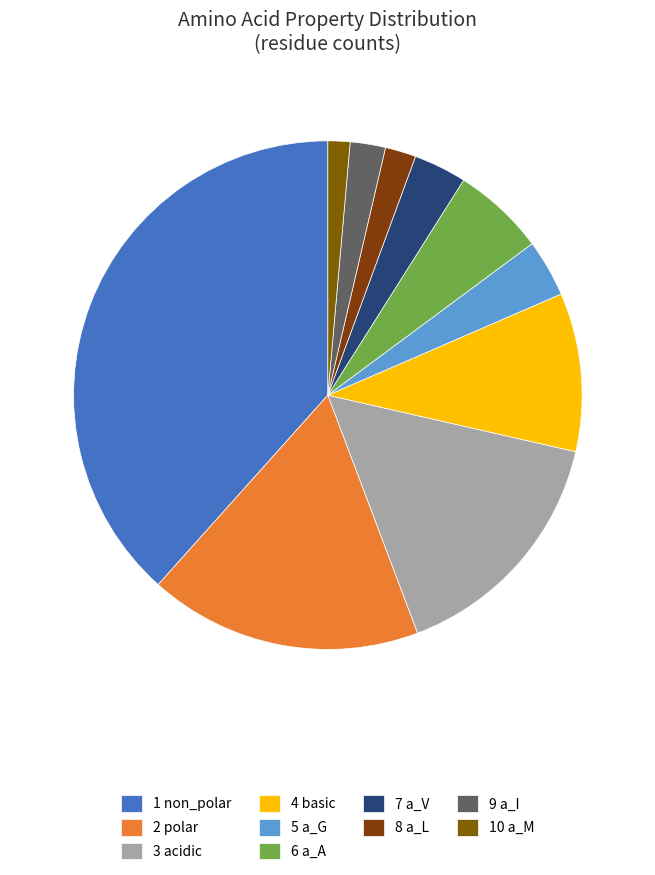

Count the number of slices in the pie.

10